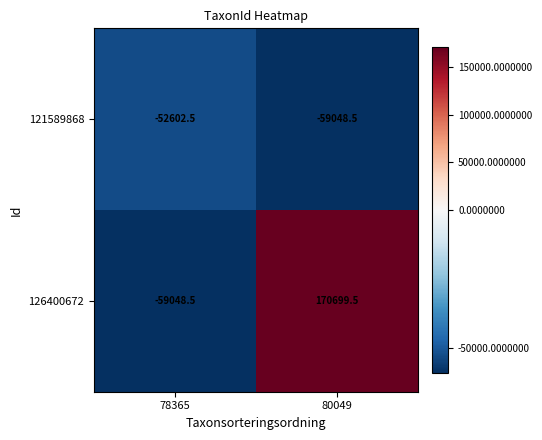

The 121589868 series shows -59048.5 at 80049. True or false?

True